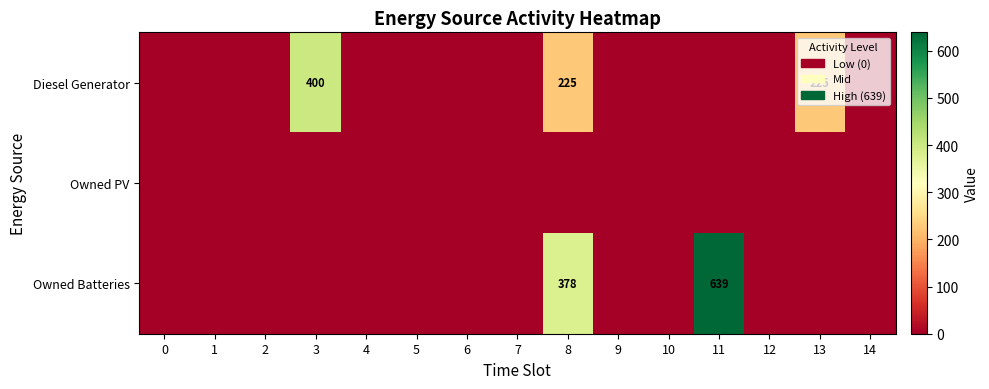

The value of Owned Batteries at 11 is 231. True or false?

False